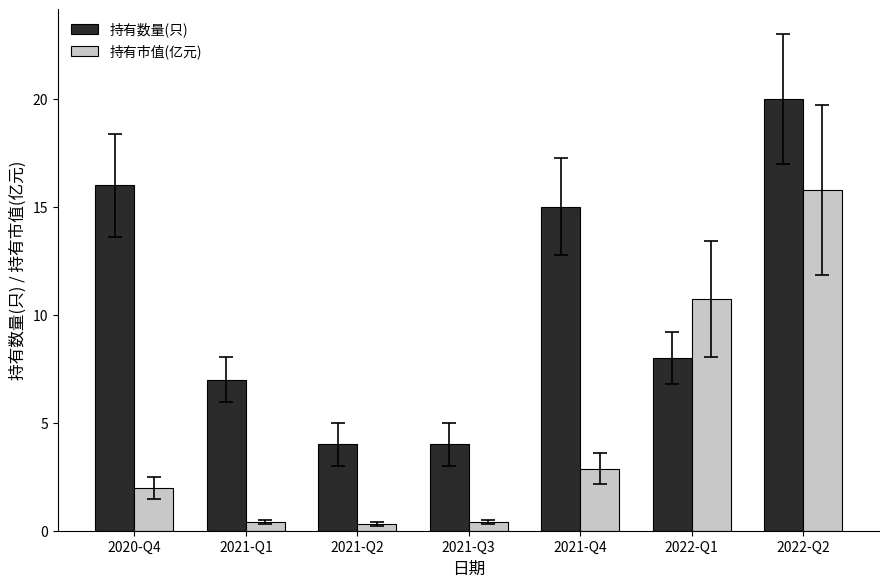

What is the greatest value displayed?

20.0